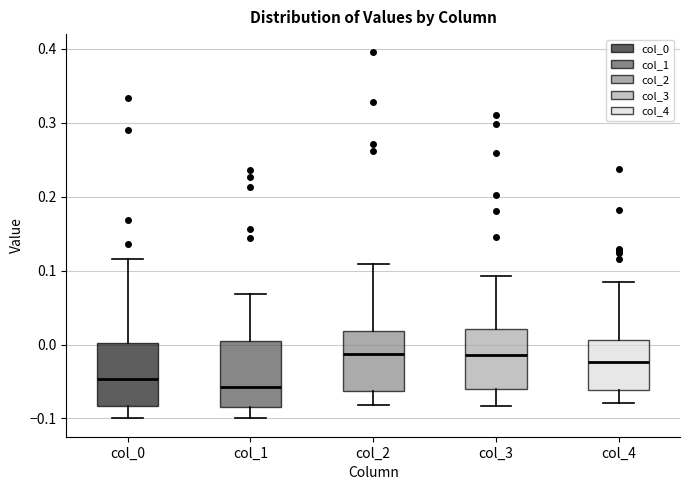

Reading left to right, transcribe this box plot: for each box, give where its median line is, the range the box spans, and where its two whiskers end, as read against the y-axis. The values are not printed on the chart, so give them approximately, as read against the axis.

col_0: median -0.05, box -0.08 to 0.00, whiskers -0.10 to 0.12
col_1: median -0.06, box -0.08 to 0.00, whiskers -0.10 to 0.07
col_2: median -0.01, box -0.06 to 0.02, whiskers -0.08 to 0.11
col_3: median -0.01, box -0.06 to 0.02, whiskers -0.08 to 0.09
col_4: median -0.02, box -0.06 to 0.01, whiskers -0.08 to 0.08